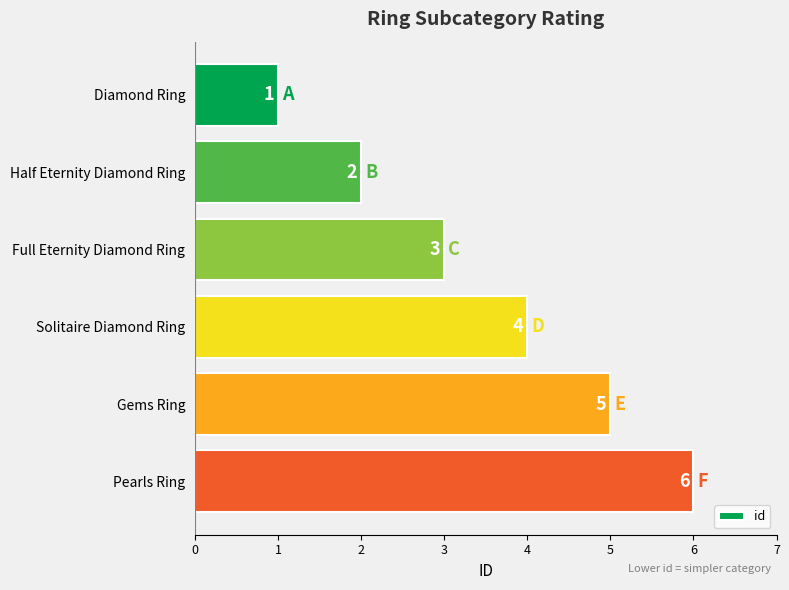

How many values are between 2 and 5?

4